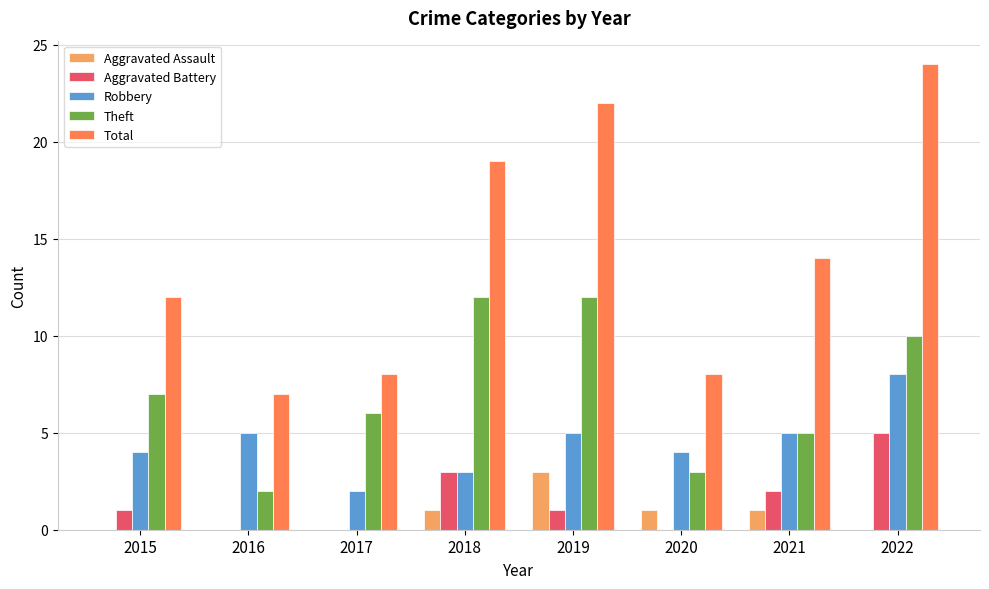

What is the sum of all Robbery values?

36